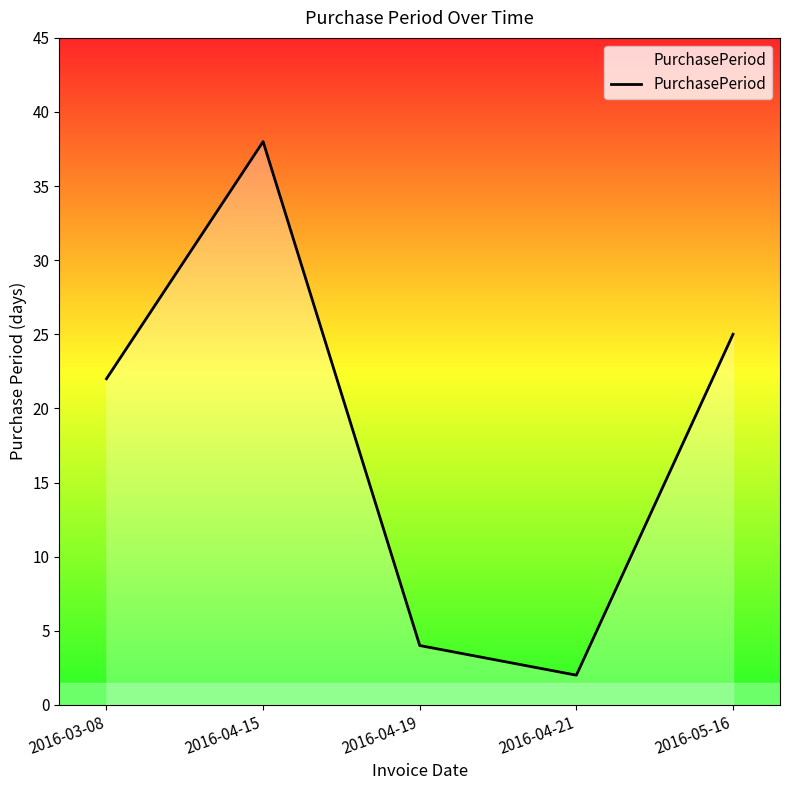

What position from the left is 2016-04-19?

3